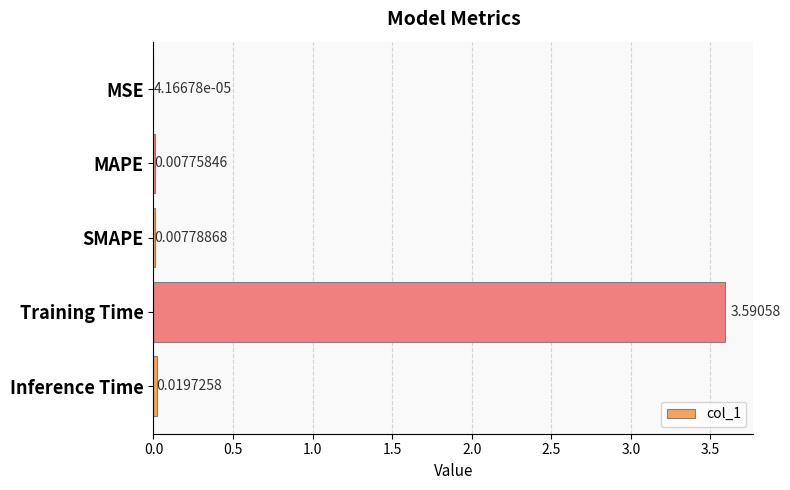

At which label is the value closest to 1?

Inference Time